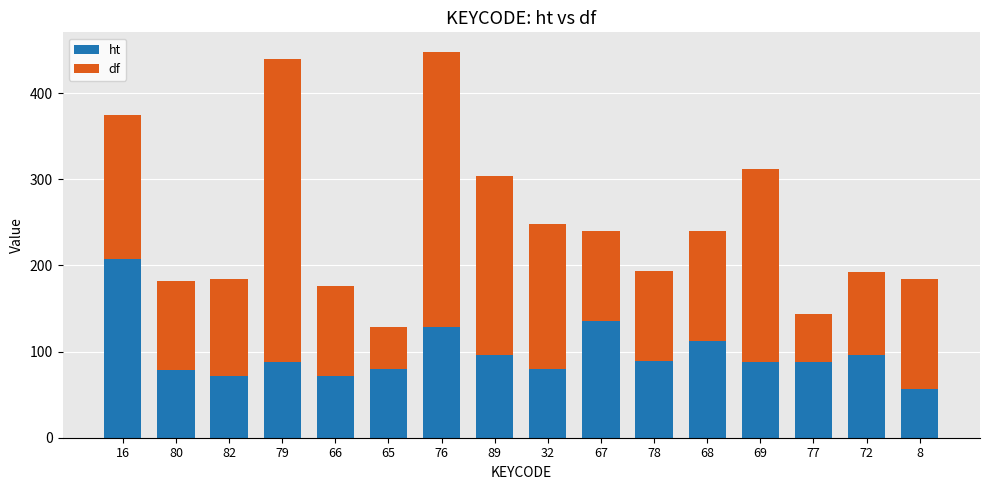

Count the number of data series in this chart.

2